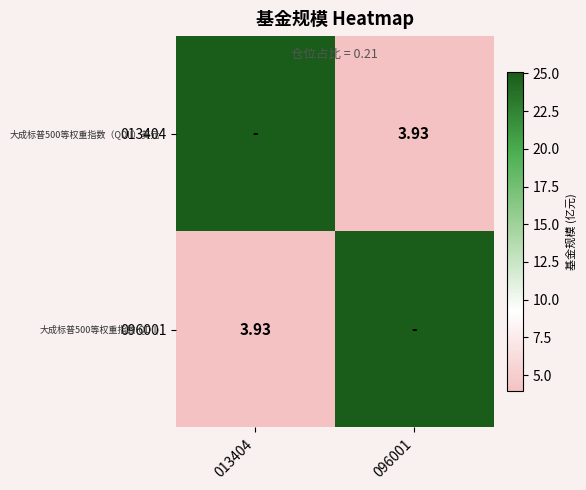

Which label corresponds to the largest value in the chart?

013404